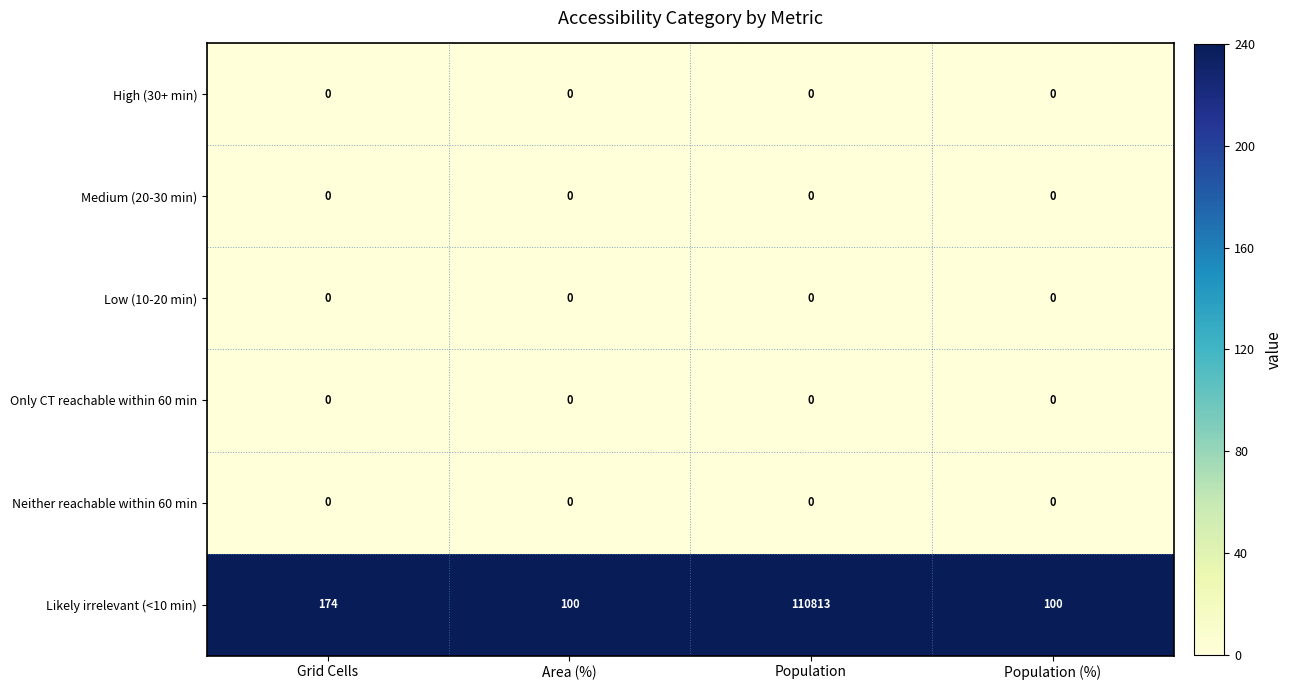

The High (30+ min) series shows 0 at Grid Cells. True or false?

True